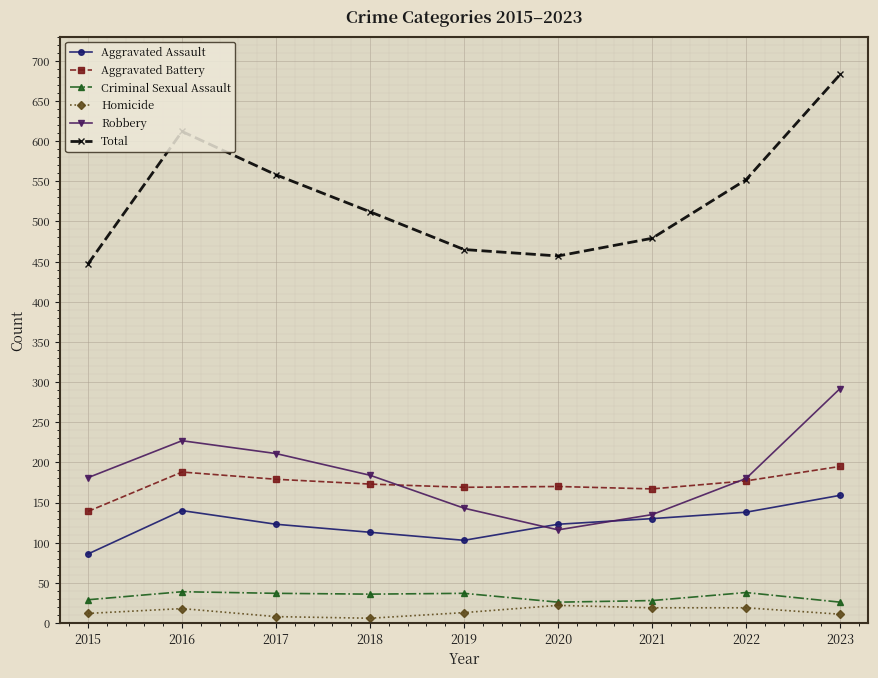

True or false: Aggravated Assault has a value of 86 at 2015.

True